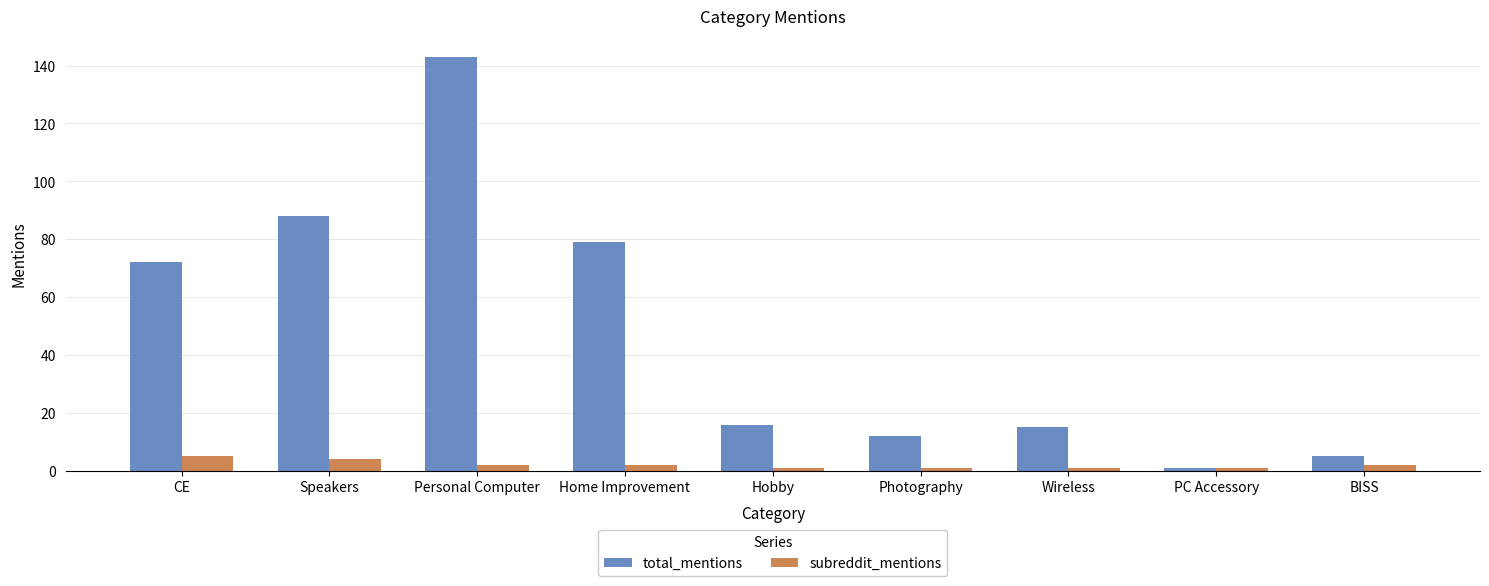

What is the difference between the subreddit_mentions values at Personal Computer and Speakers?

2